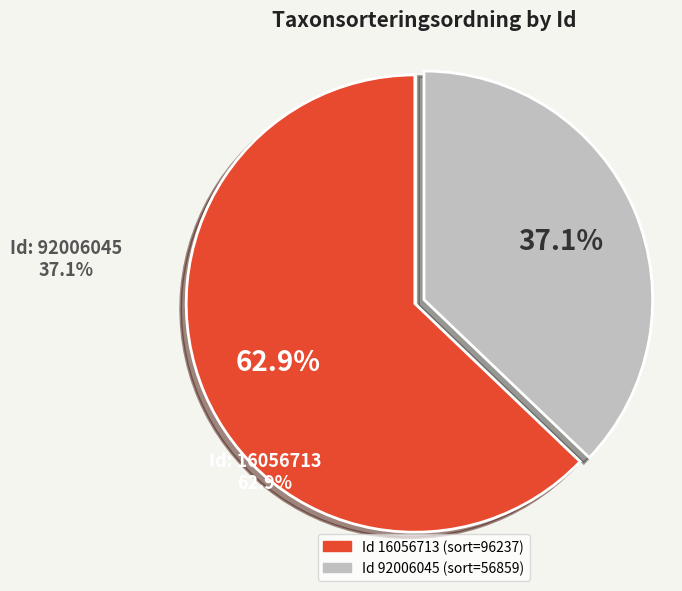

Is there a majority slice in this chart?

Yes